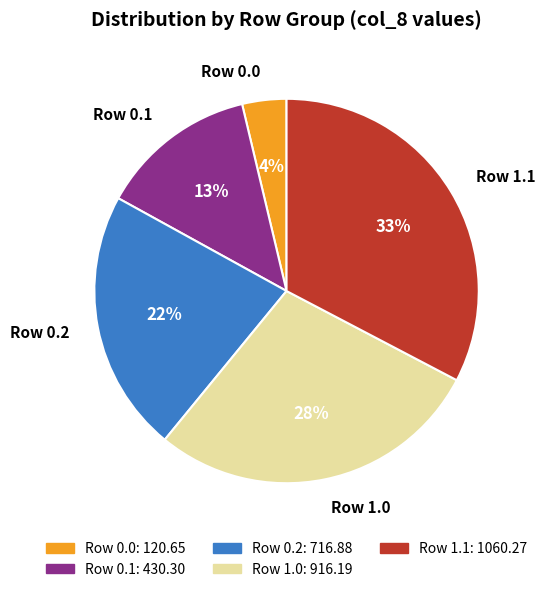

To the nearest percent, what is the combined percentage of Row 0.1 and Row 0.0?

17%